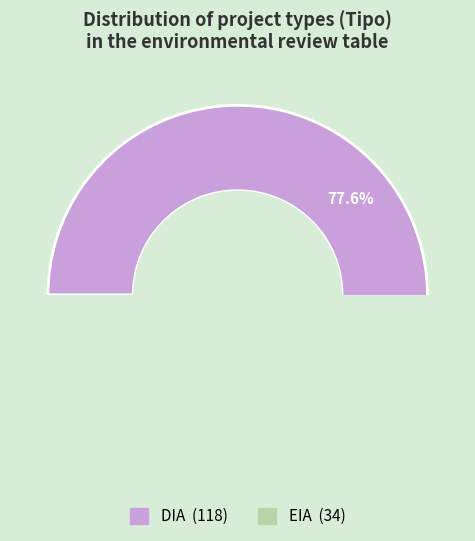

Which has a higher value, DIA or EIA?

DIA